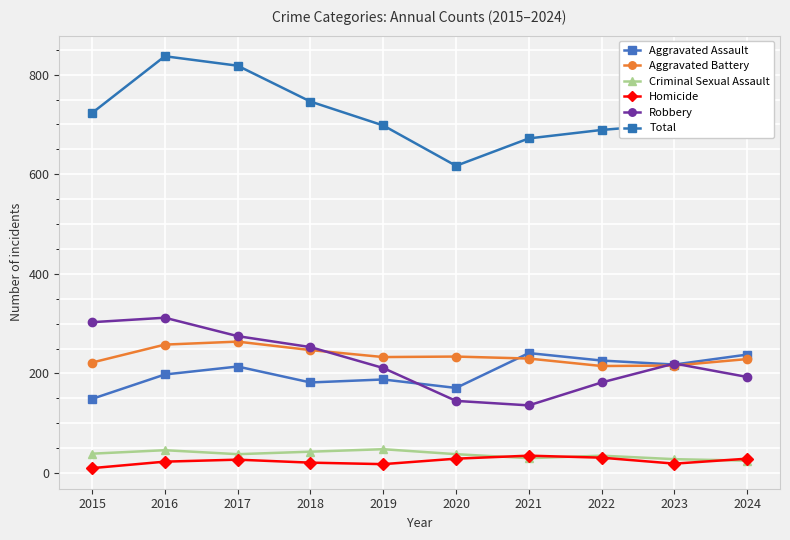

List the series in order of their peak value, lowest first.

Homicide, Criminal Sexual Assault, Aggravated Assault, Aggravated Battery, Robbery, Total